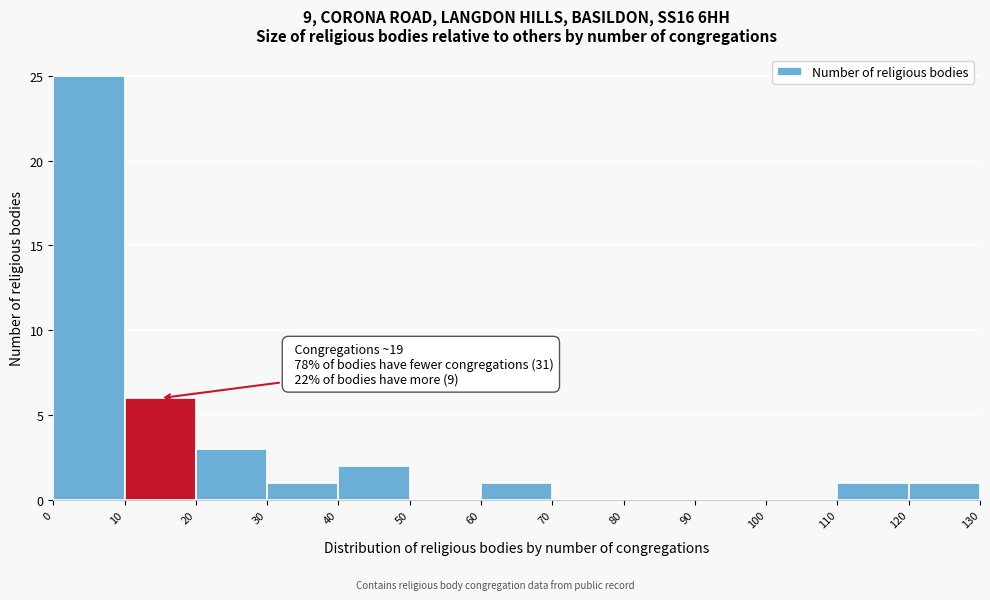

Over which range of the x-axis is the bar tallest?

0 to 10